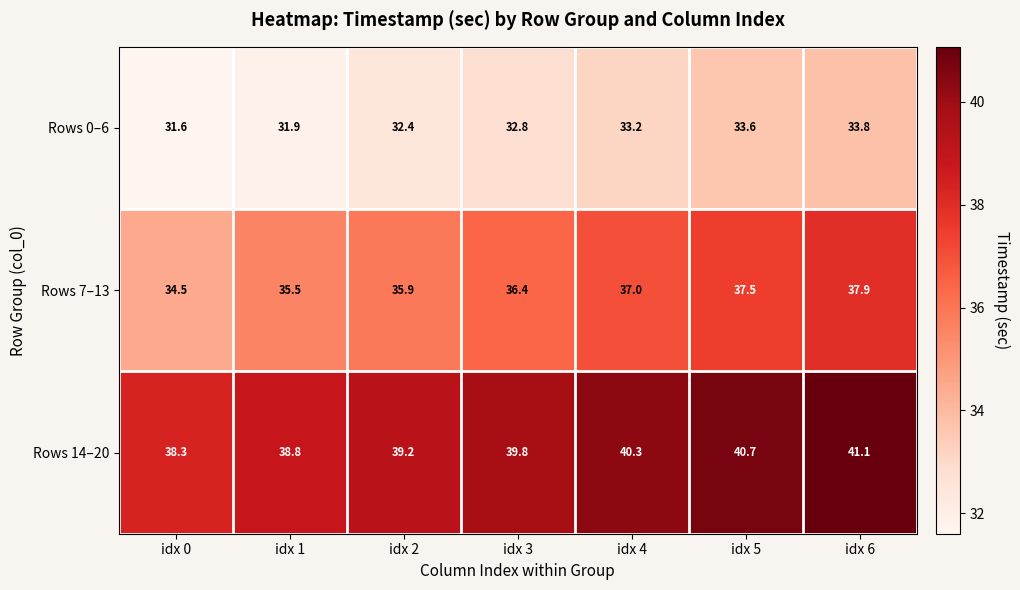

What is the minimum value shown in the chart?

31.6